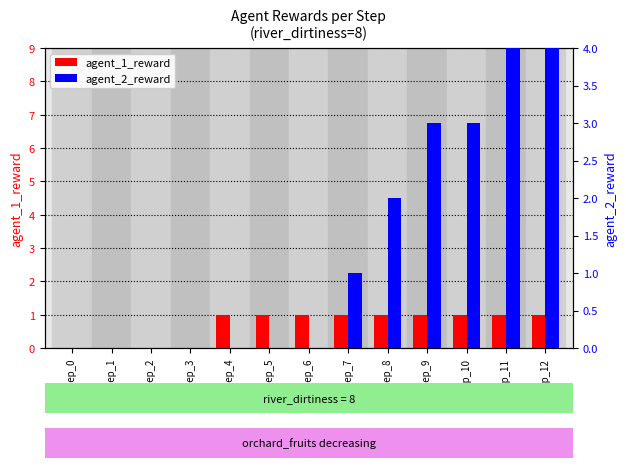

Does the chart contain stacked bars?

No